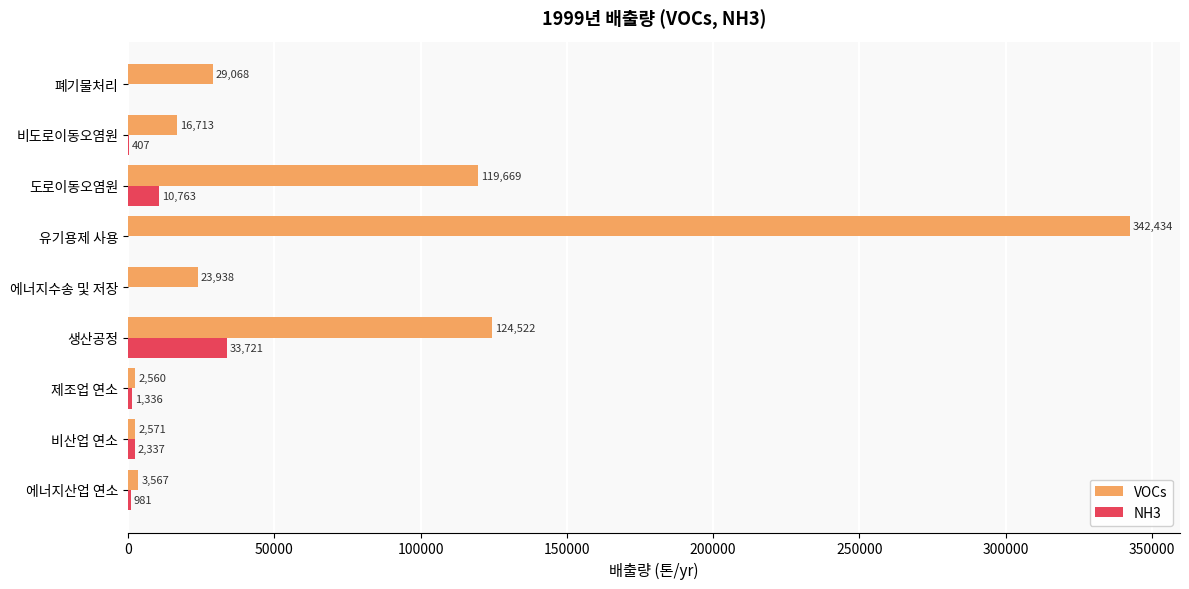

Which series has the largest total across all categories?

VOCs